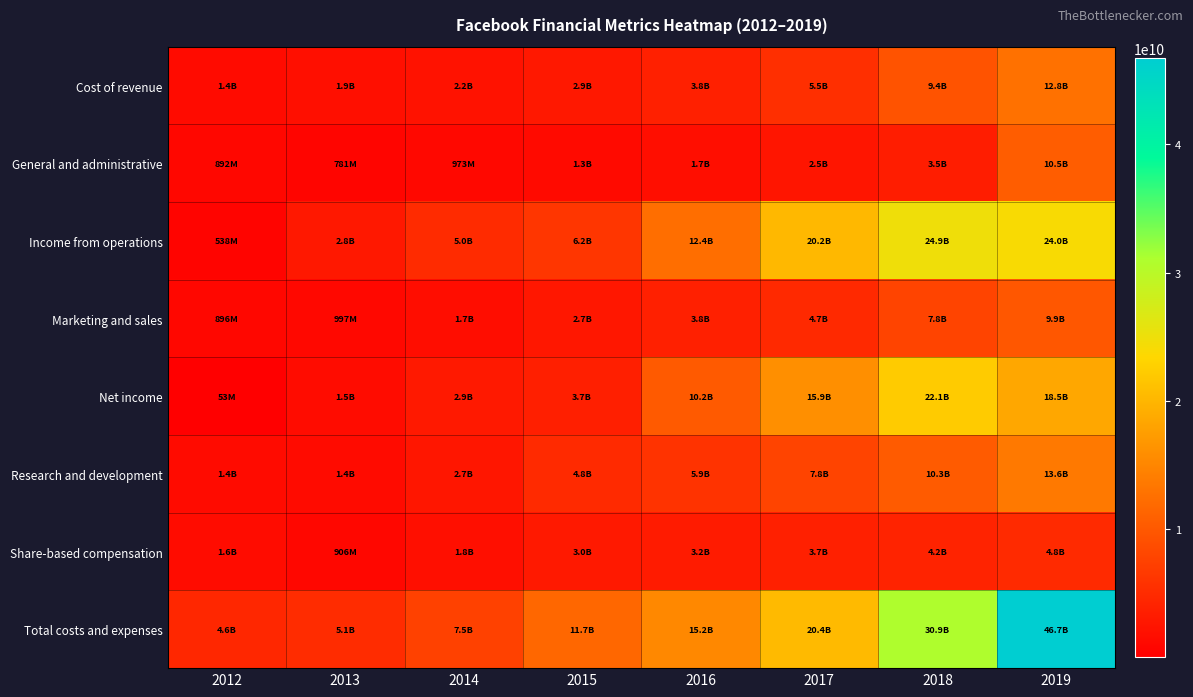

Between 2017 and 2019, which series saw the biggest shift?

Total costs and expenses